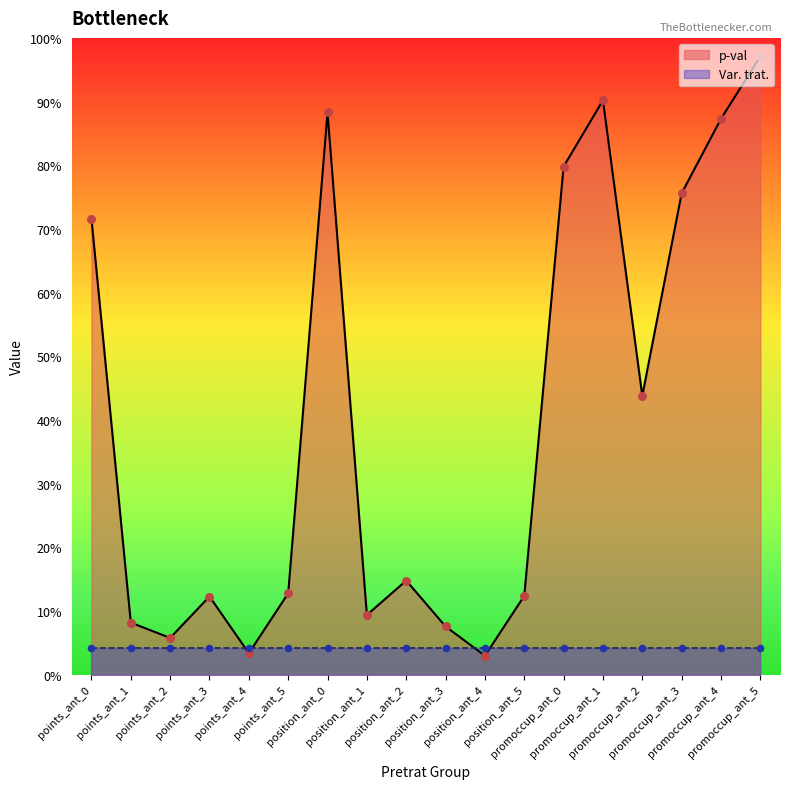

Which has a higher value, promoccup_ant_5 or position_ant_5?

promoccup_ant_5